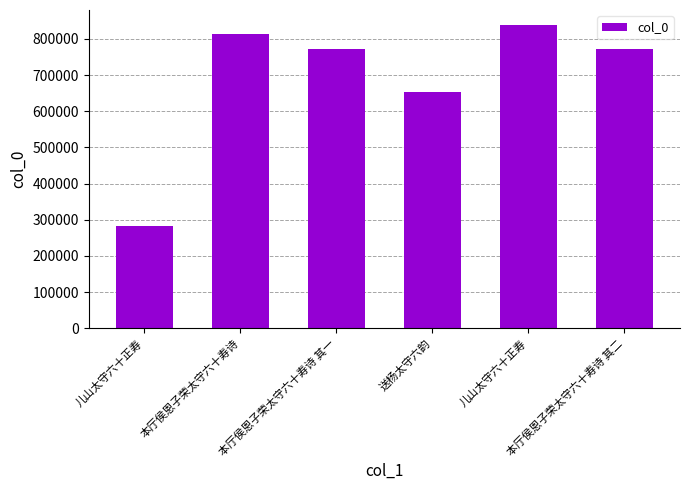

True or false: the data shows 504464 at 本厅侯恩子荣太守六十寿诗 其二.

False